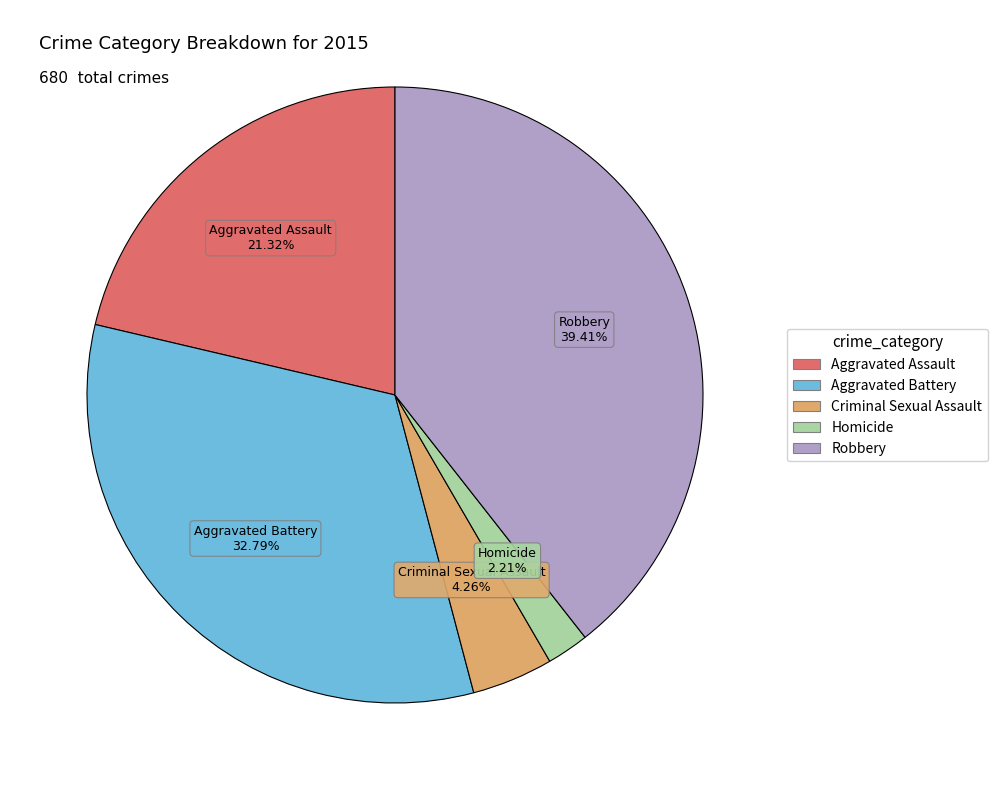

Do Aggravated Battery and Criminal Sexual Assault together represent more than half of the pie?

No